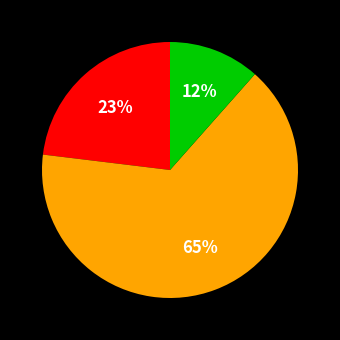

Is there any slice that represents more than half of the pie?

Yes